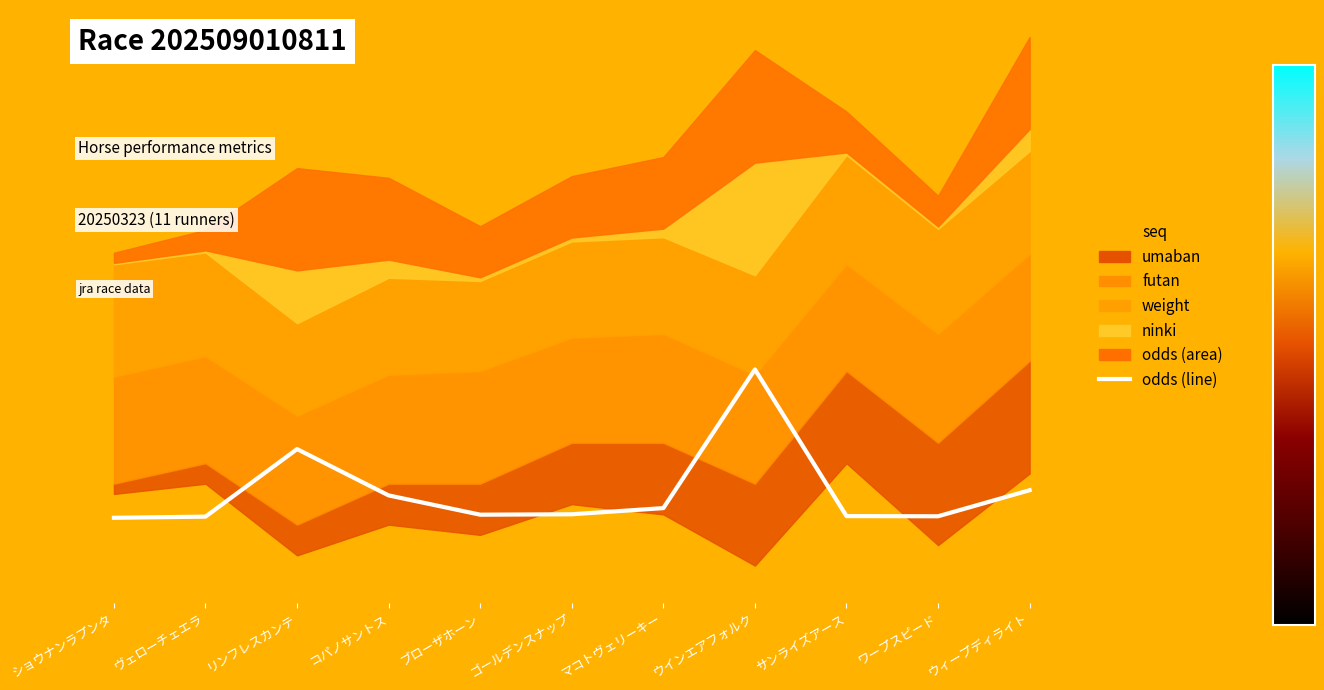

At which category does the chart reach its minimum across all series?

ショウナンラプンタ